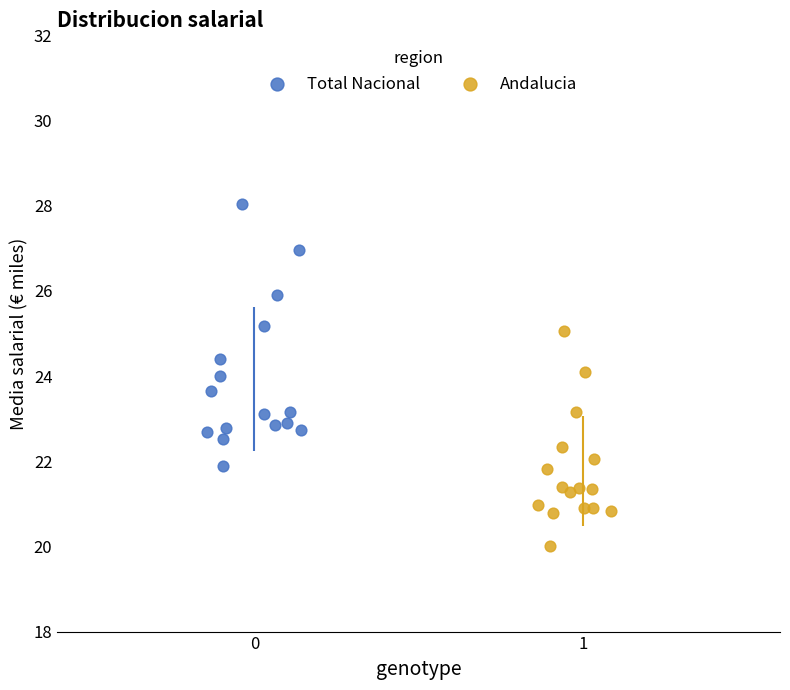

Which series has the widest spread of Y values?

Total Nacional